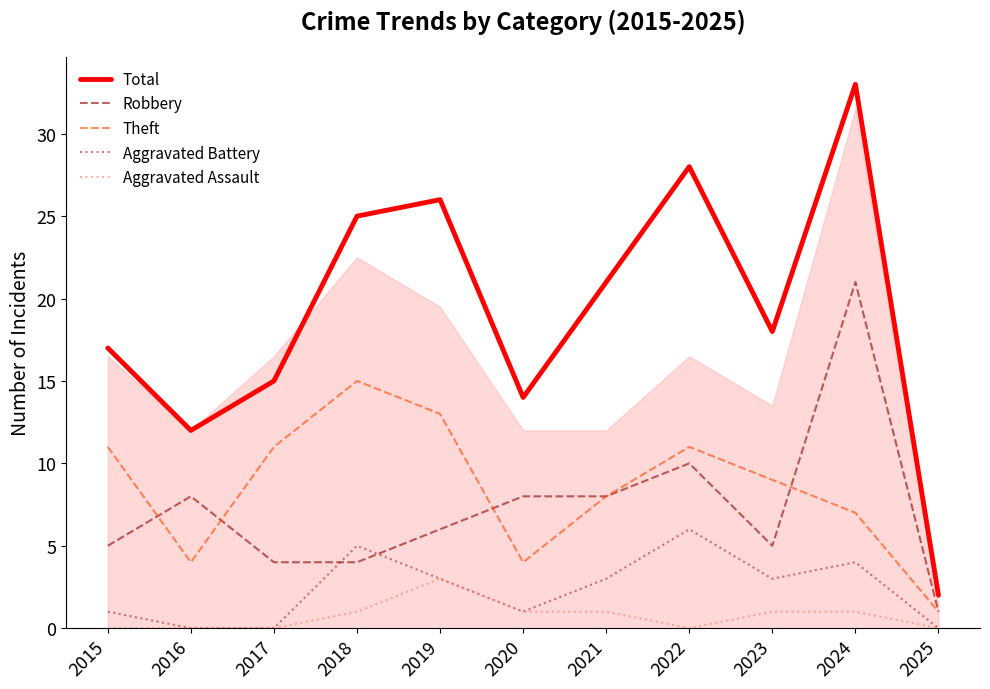

How many lines are shown in the chart?

5